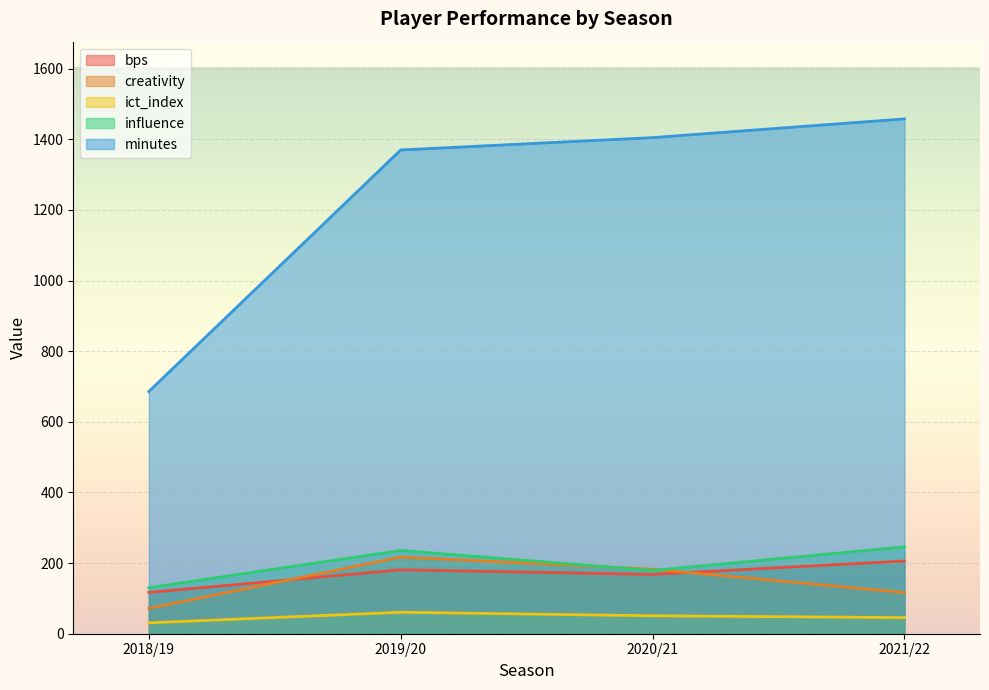

What is the label of the 2nd point from the left?

2019/20